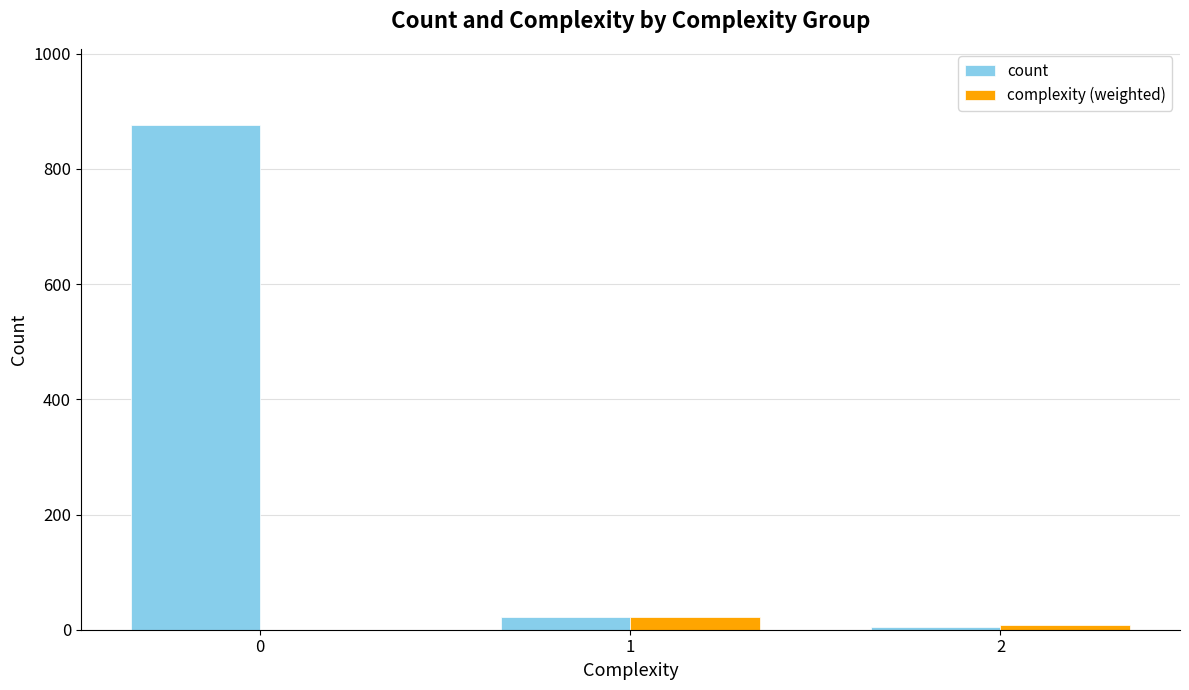

Reading left to right, what are all the values shown in this chart?

count: 0=877	1=22	2=4
complexity (weighted): 0=0	1=22	2=8